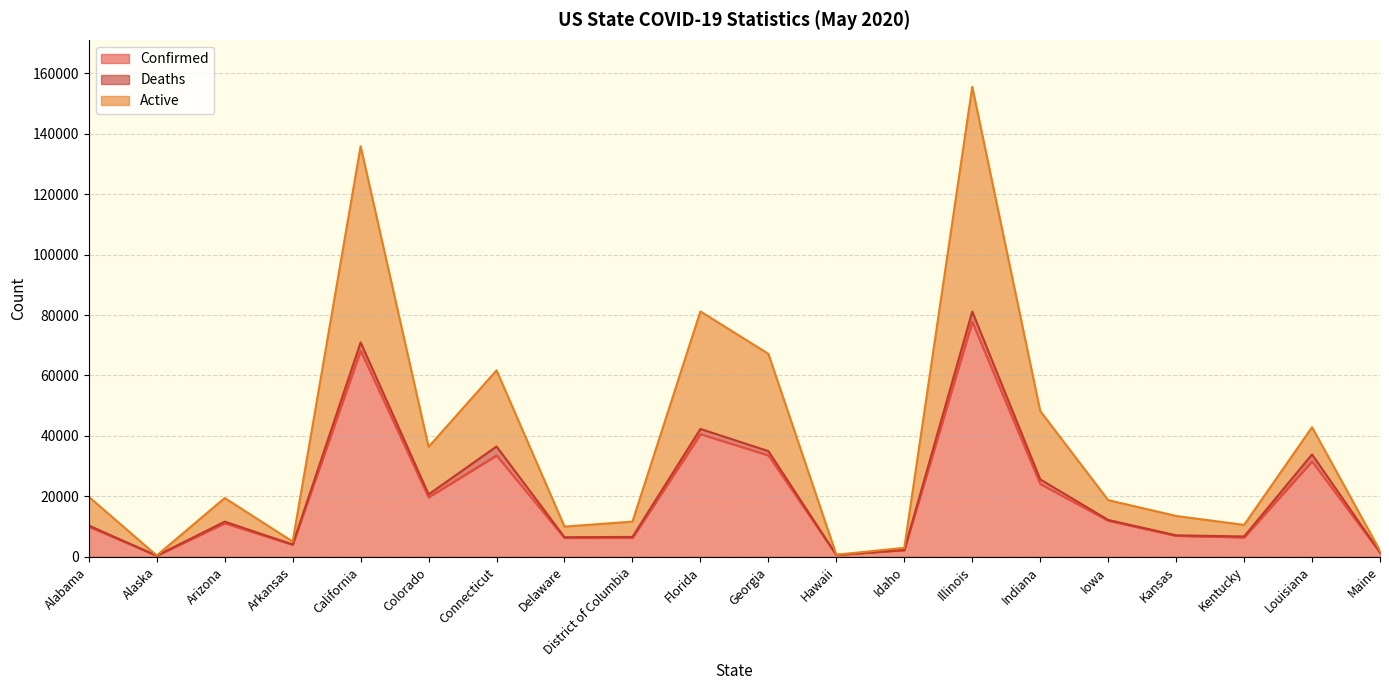

How many data points in Confirmed are less than 11119?

10